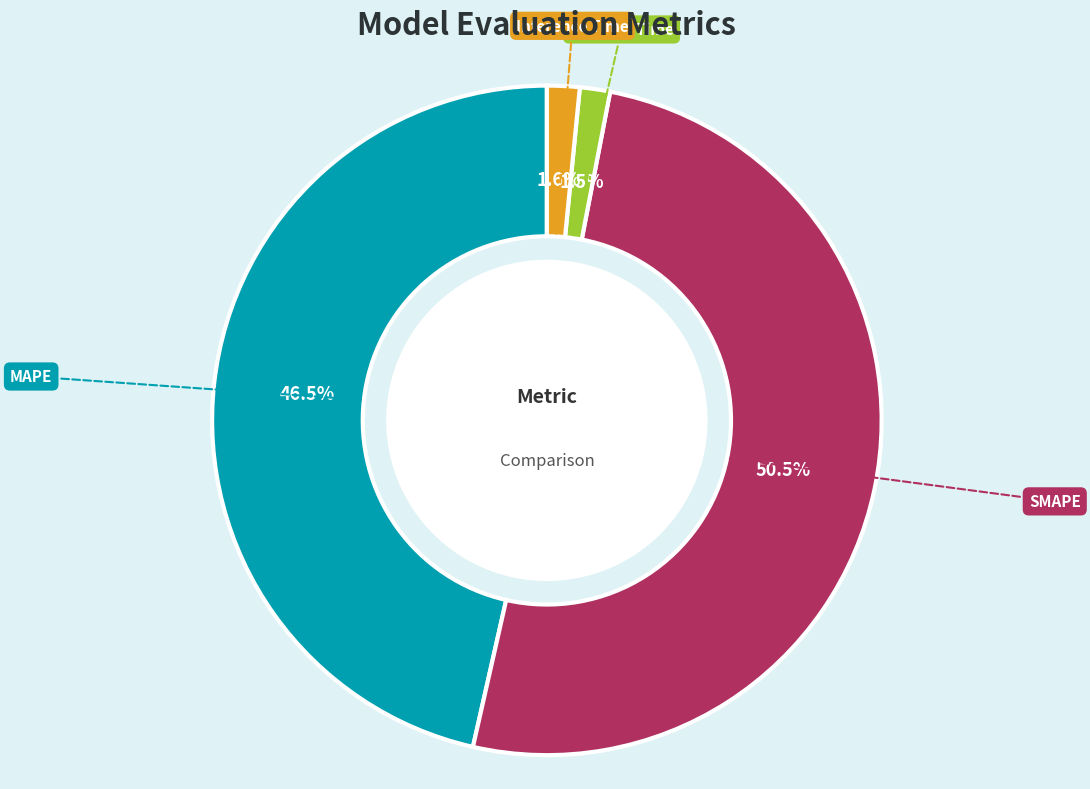

Does any single category account for the majority?

Yes